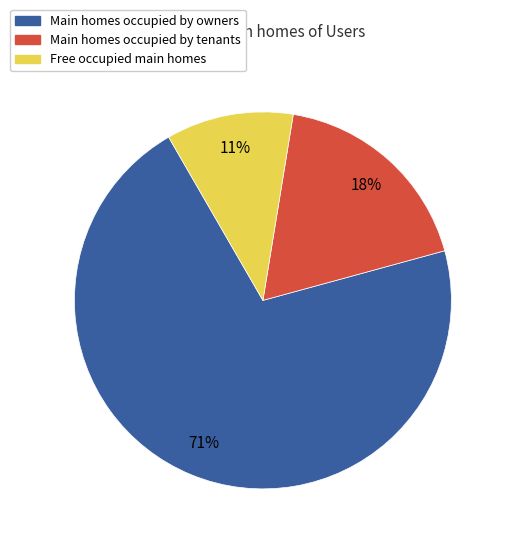

To the nearest percent, what is the average slice percentage?

33%